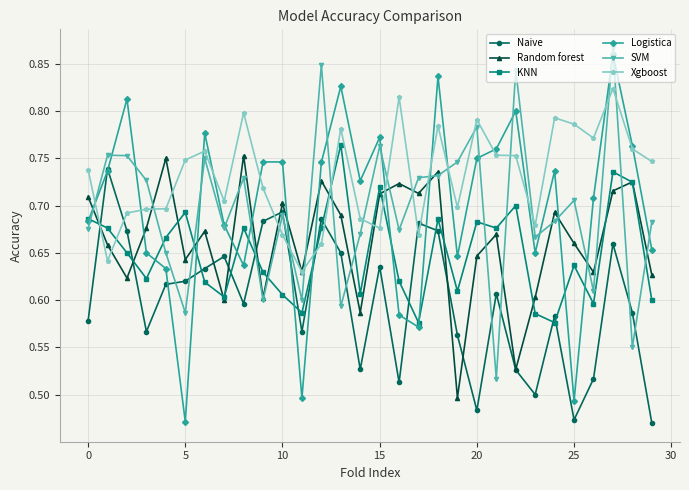

Which series has the largest range (max minus min)?

Logistica